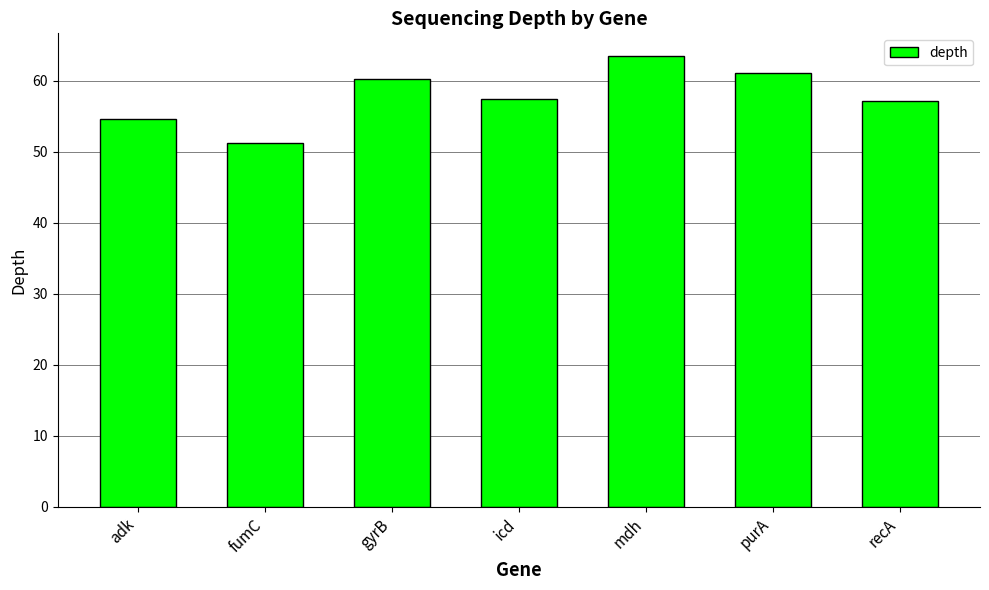

Count the number of categories in the chart.

7